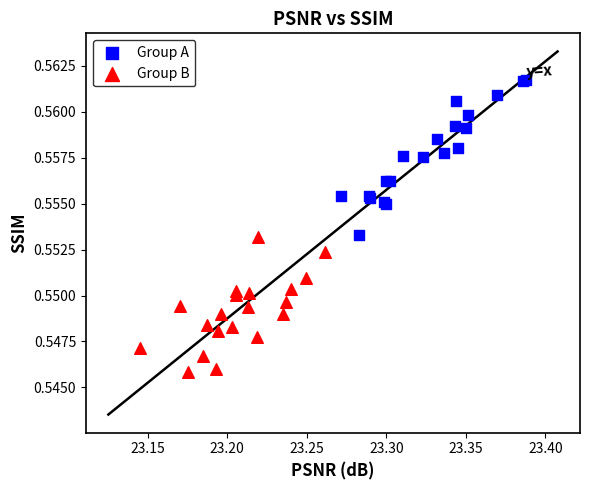

Which series has the largest Y range (max minus min)?

Group A